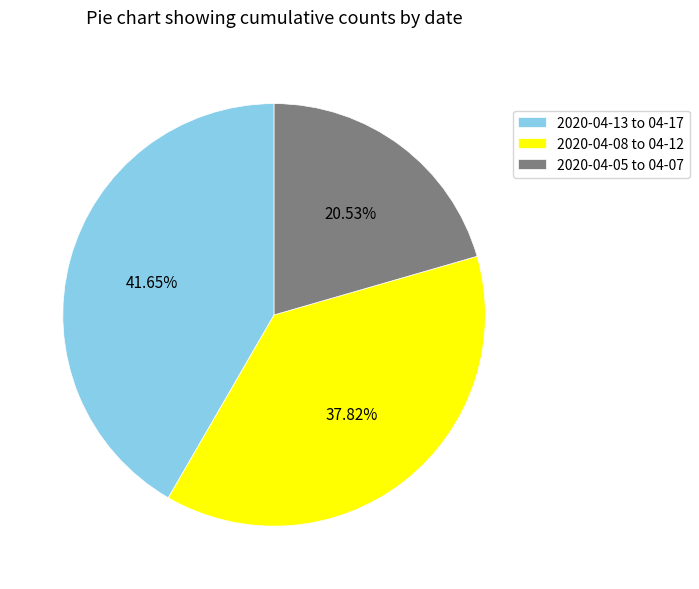

Is 2020-04-05 to 04-07 the majority of the pie?

No